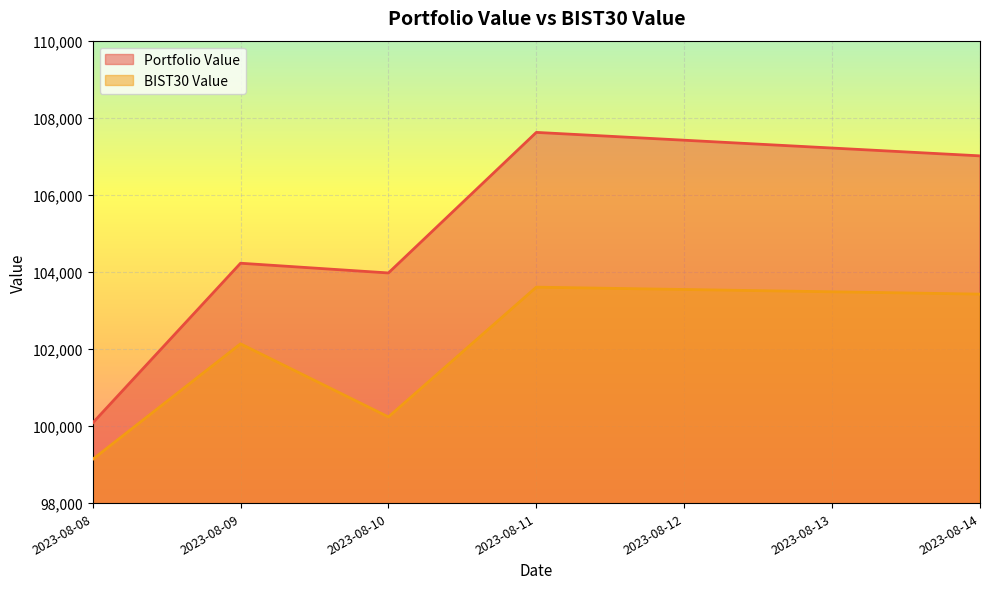

True or false: Portfolio Value and BIST30 Value cross at least once.

False